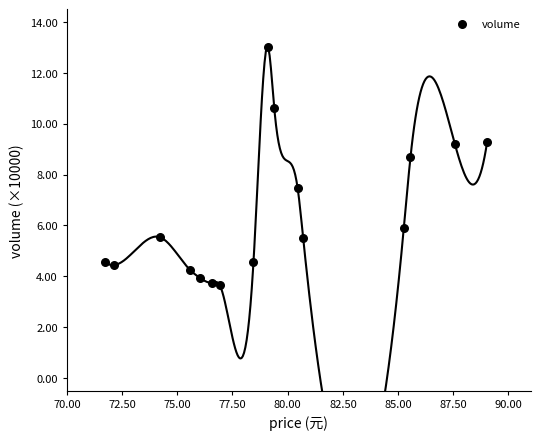

What is the range of X values (max minus min)?

17.3